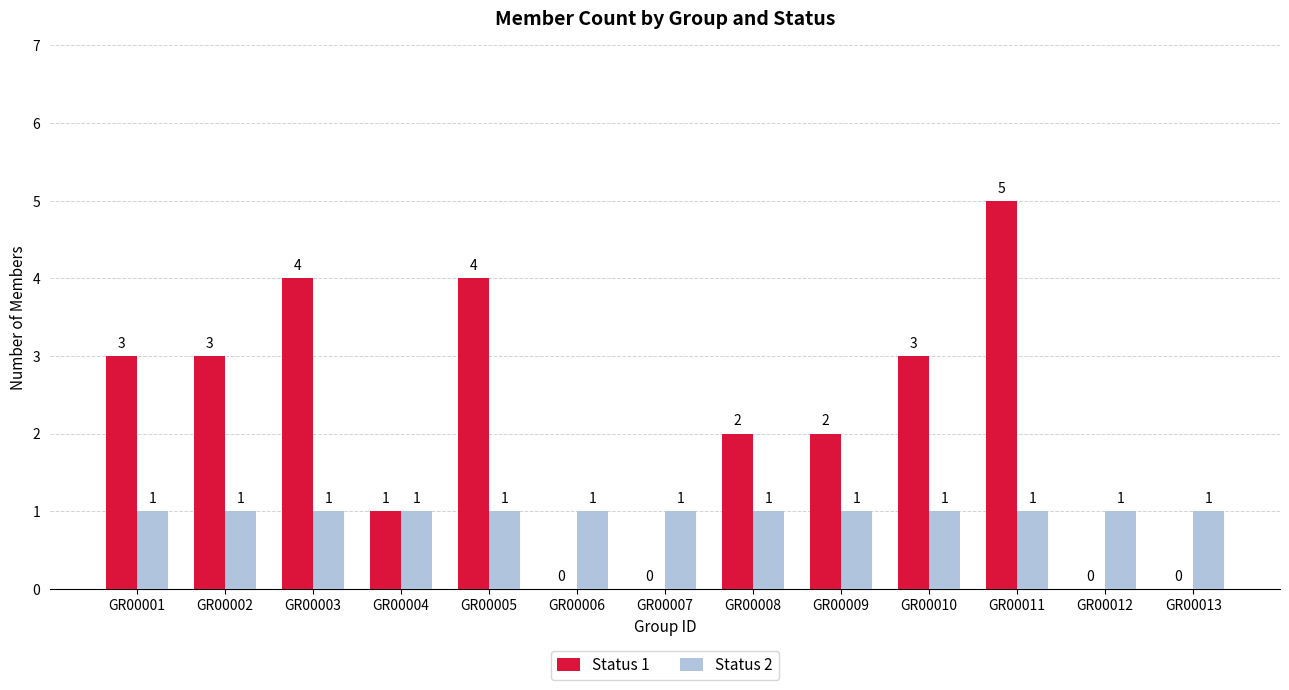

How many values in Status 1 are above zero?

9